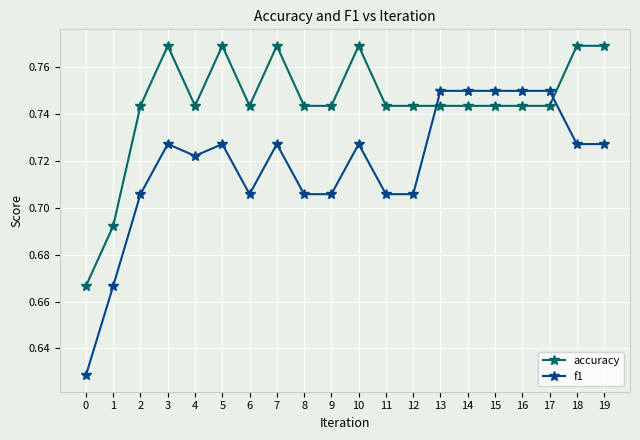

Count the f1 values in the range 0 to 1.

20